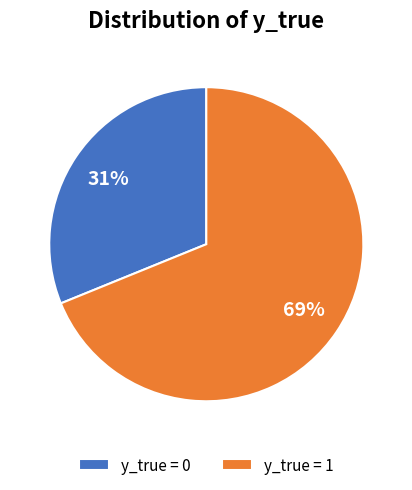

Which slice represents more than half of the pie?

y_true = 1